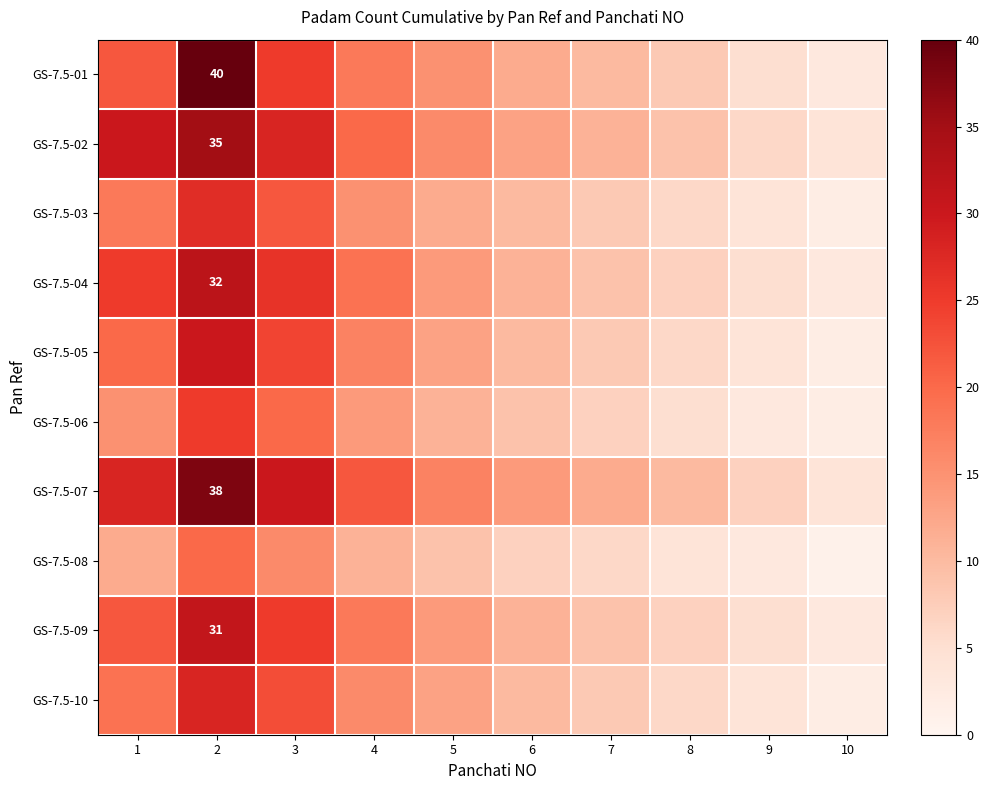

Is it true that GS-7.5-02 equals 49 at 2?

False